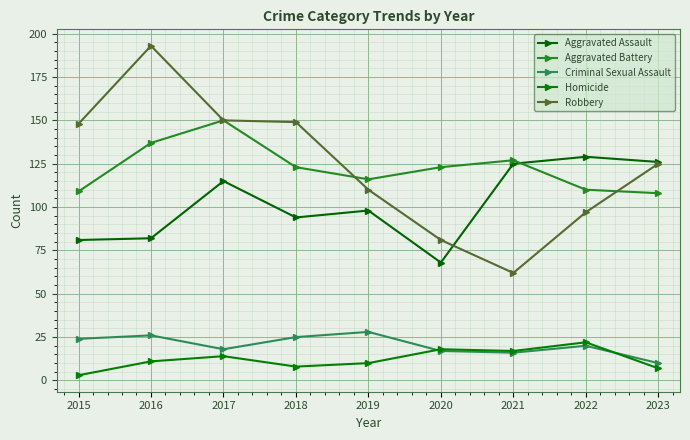

Between which two adjacent categories do Criminal Sexual Assault and Homicide first intersect?

2019 and 2020